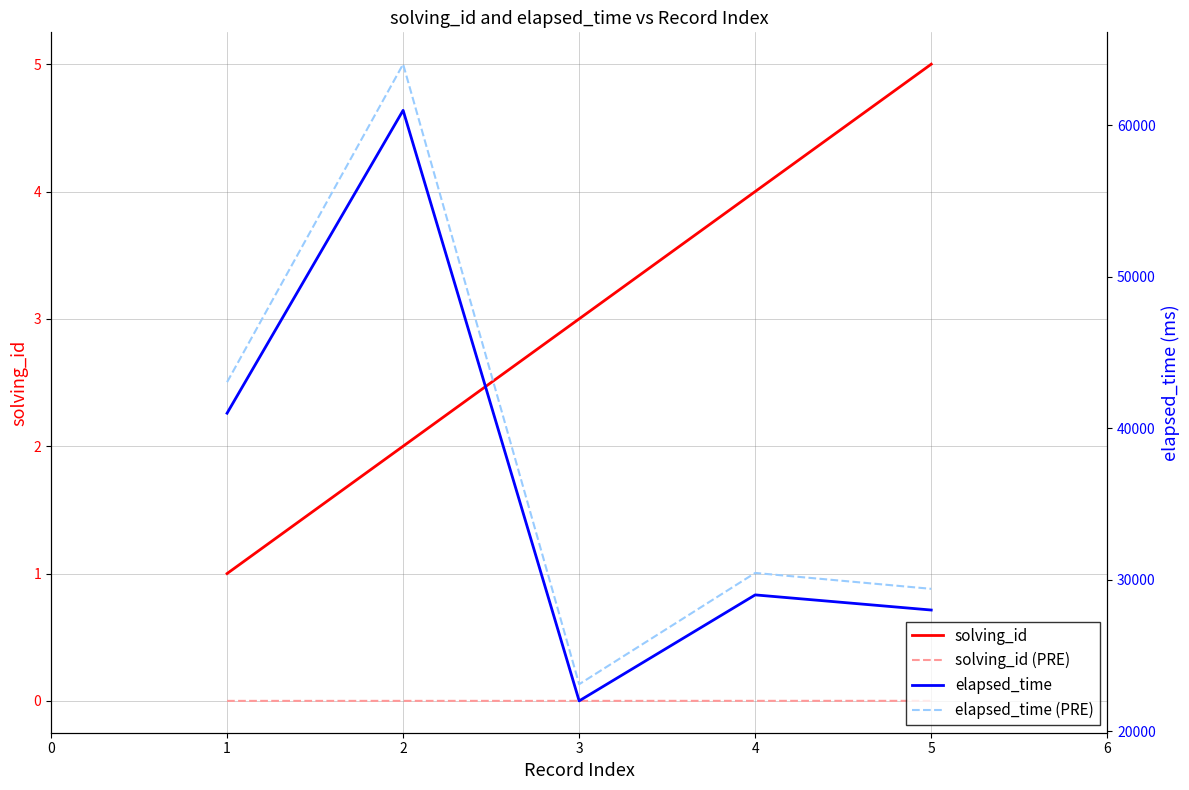

The value of solving_id (PRE) at 3 is 0.0. True or false?

True